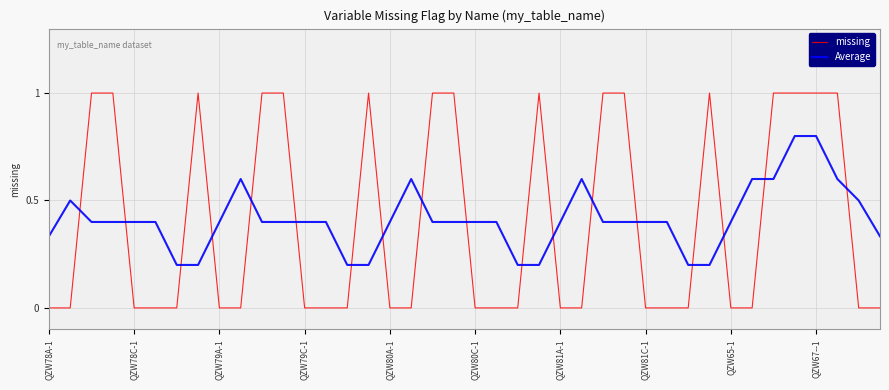

Which series ends up on top after the final intersection of missing and Average?

Average